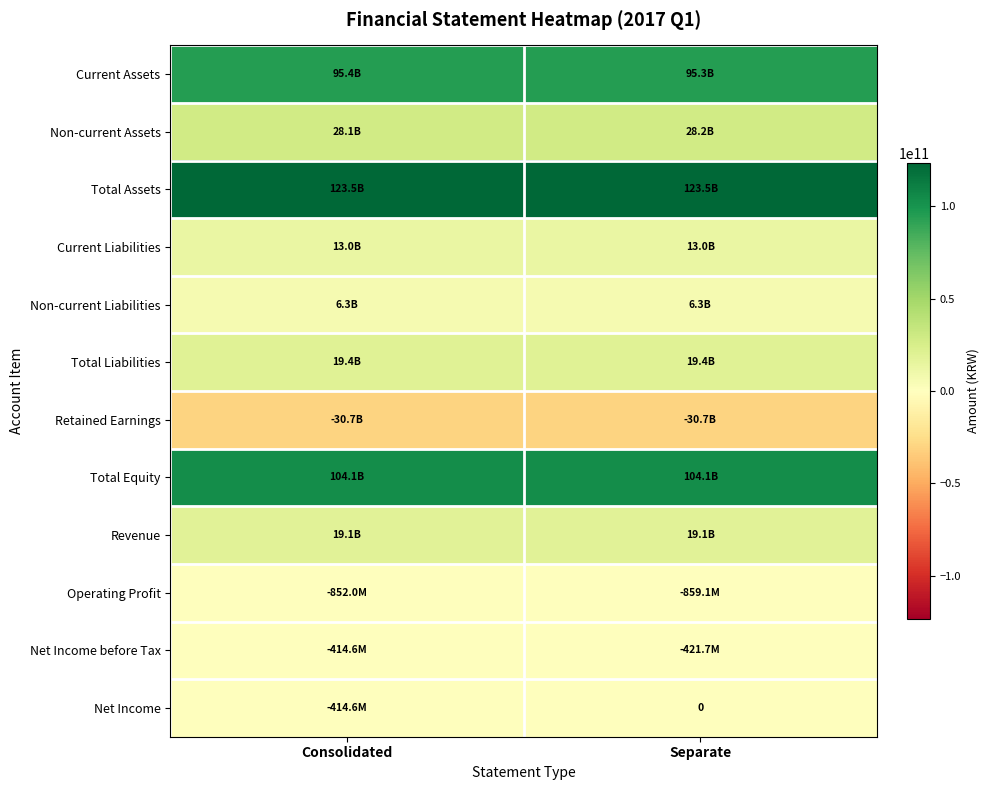

What is the highest value of the Total Liabilities series?

19390735059